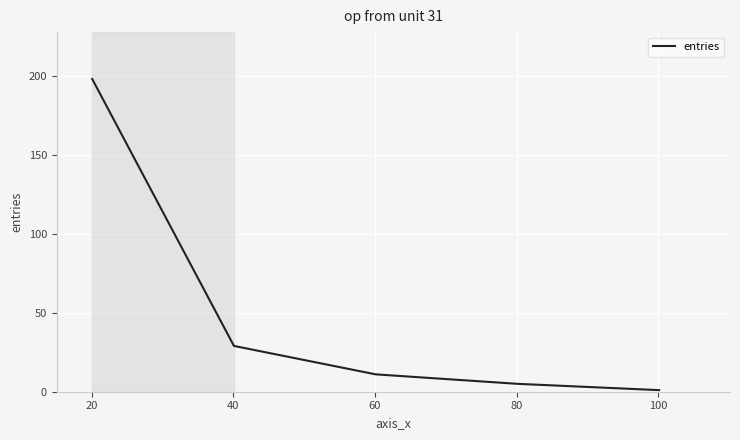

What is the sum of all values?

244